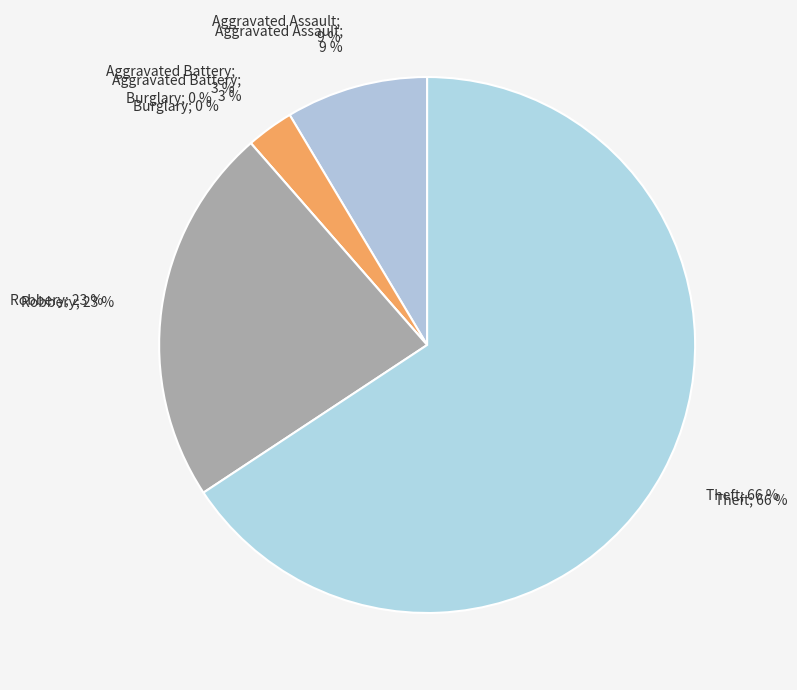

True or false: Aggravated Battery accounts for 3% of the total.

True